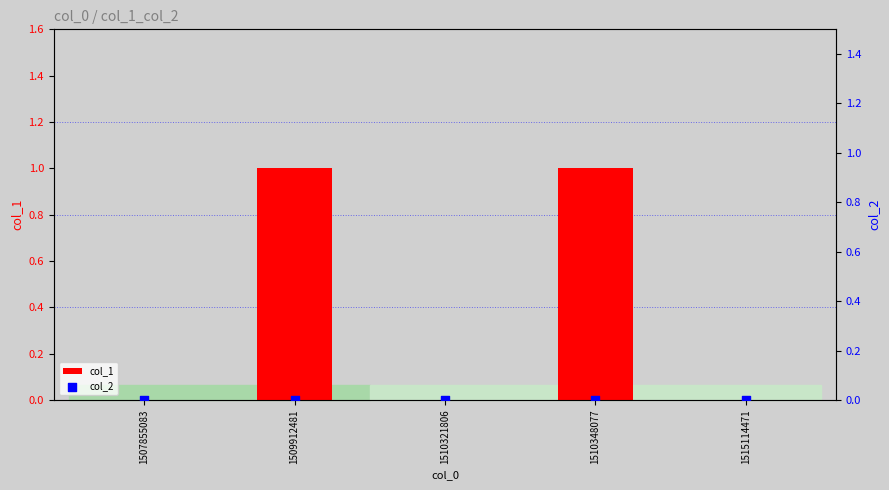

At which category is the sum across all series the highest?

1509912481